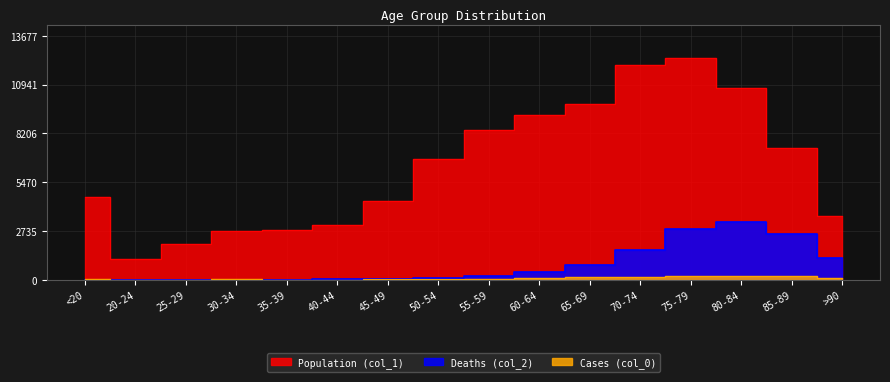

Which series has the largest range (max minus min)?

Population (col_1)